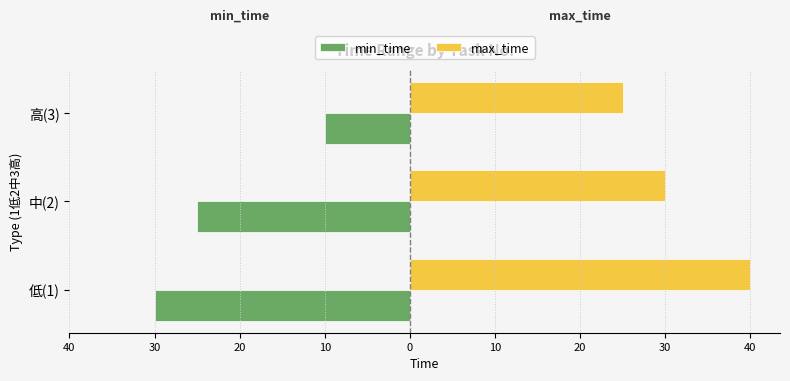

What are all the series names shown in the legend?

min_time, max_time